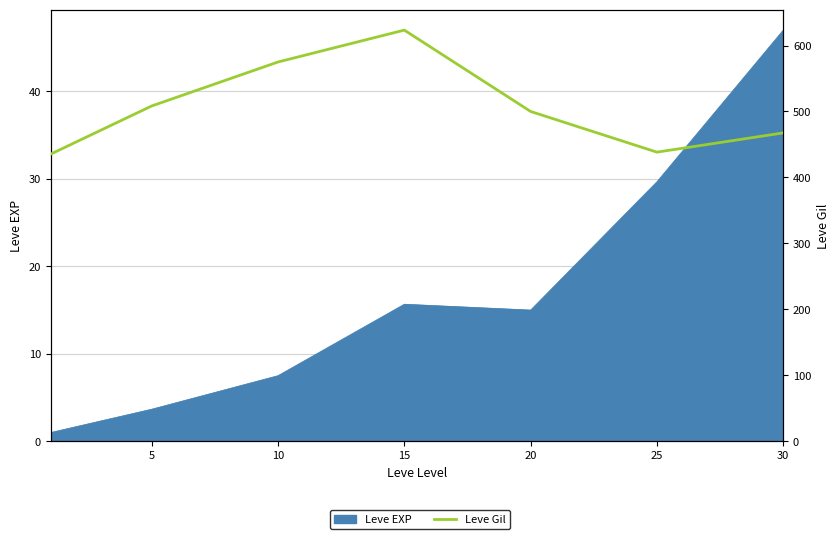

At which label does the data first exceed 500?

5